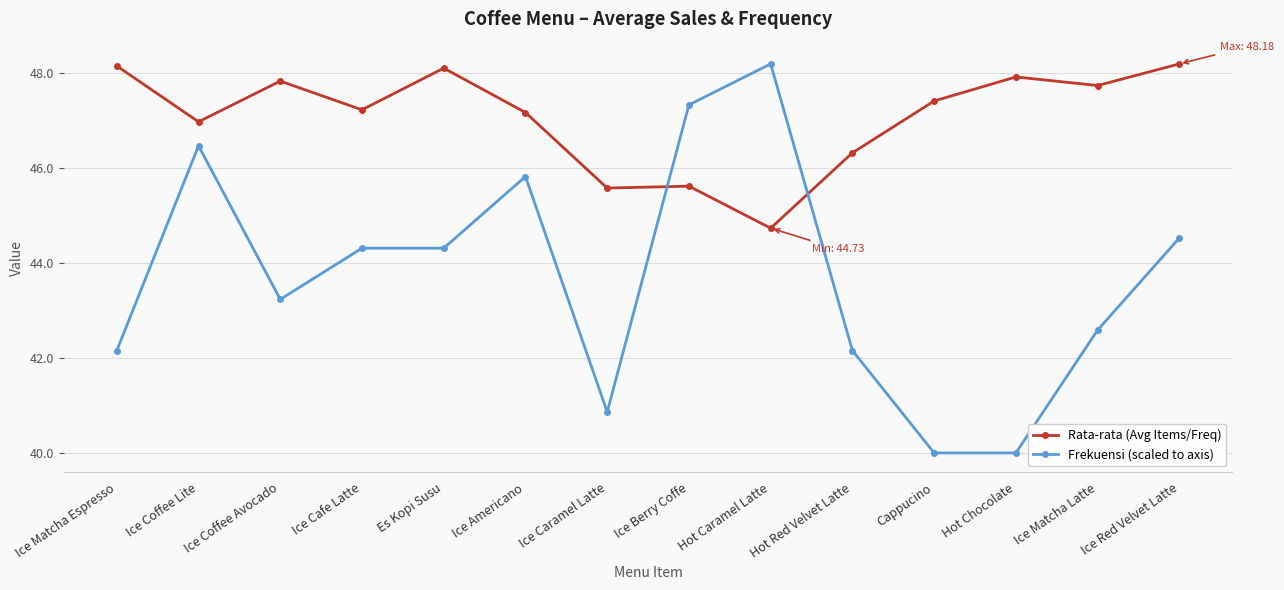

What is the difference between the second highest and minimum values in the Rata-rata (Avg Items/Freq) series?

3.4